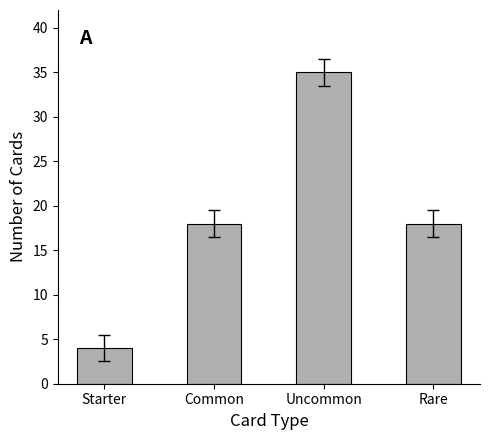

Read the value at Common, to the nearest 5.

20